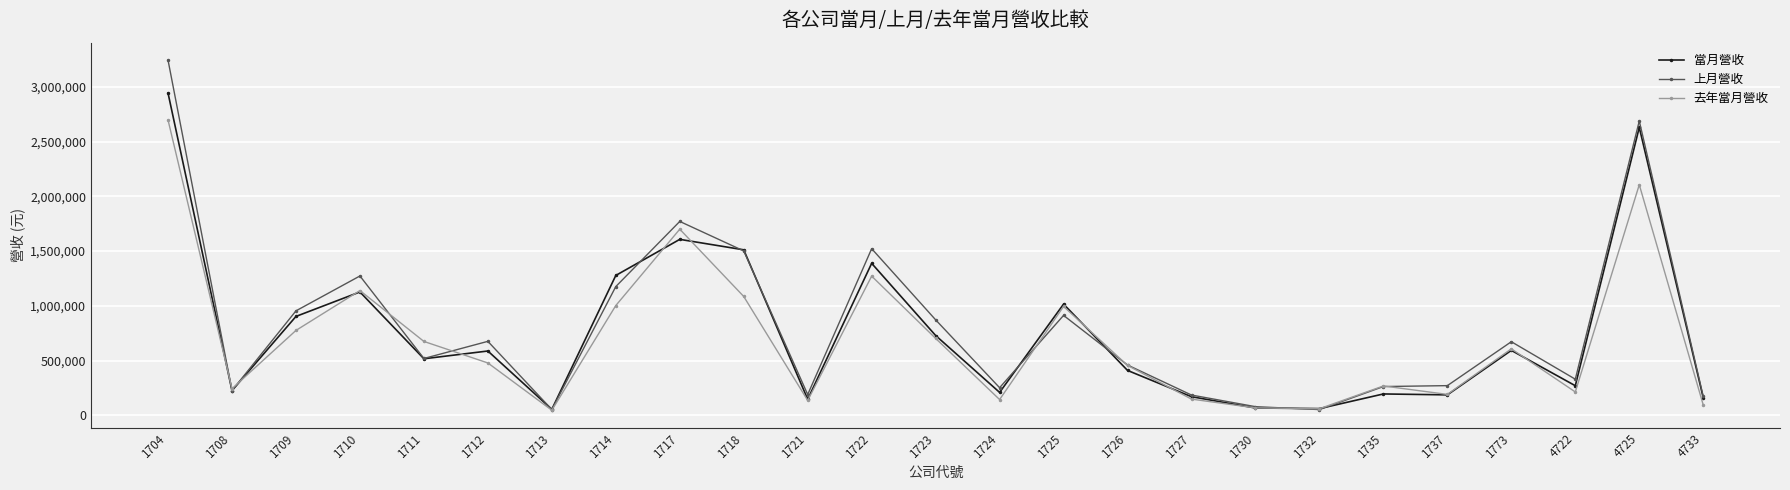

How many categories are shown in the chart?

25